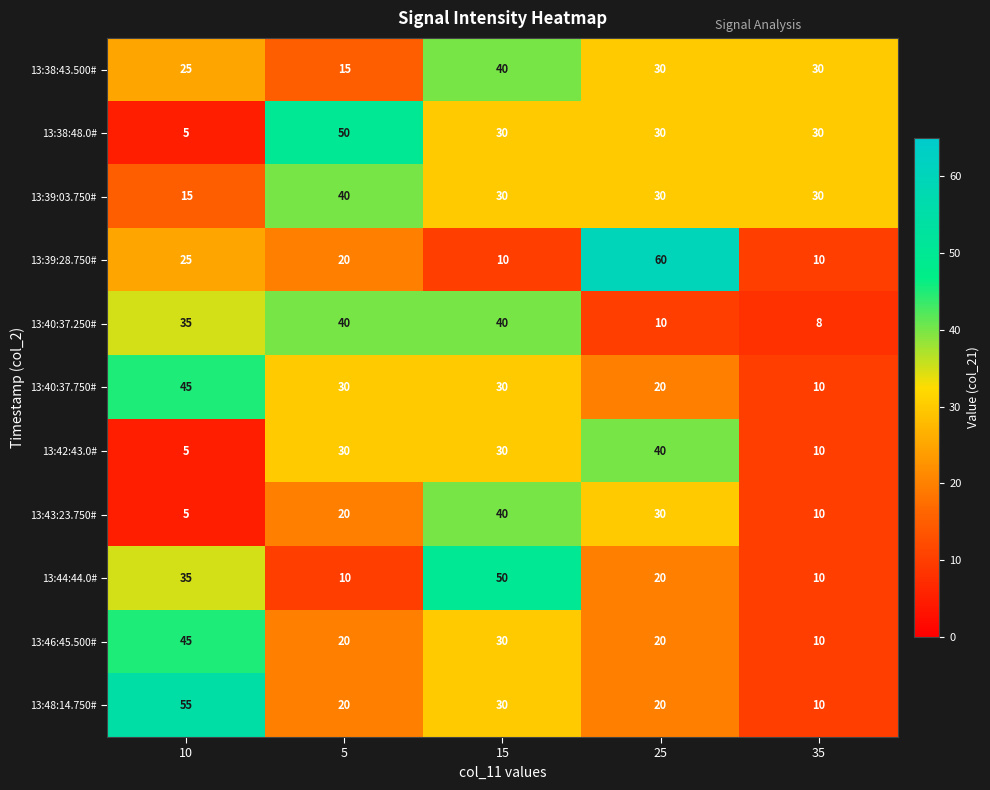

Where is 13:38:43.500# nearest to the value 27?

10